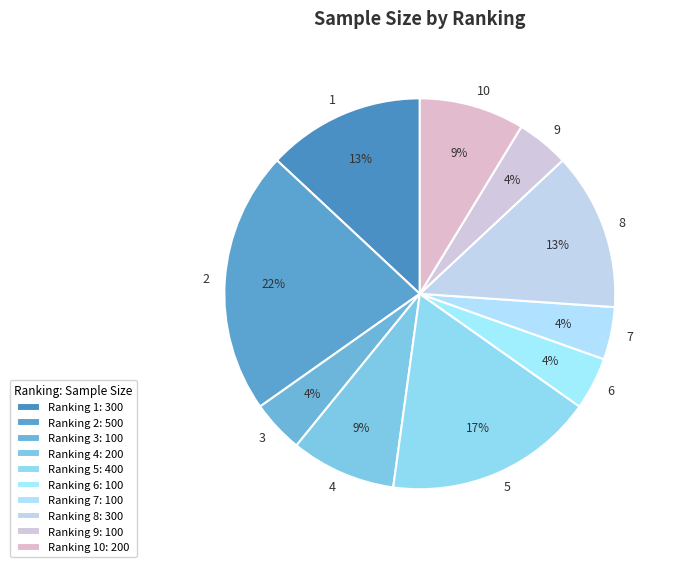

Which has a higher value, 8 or 9?

8